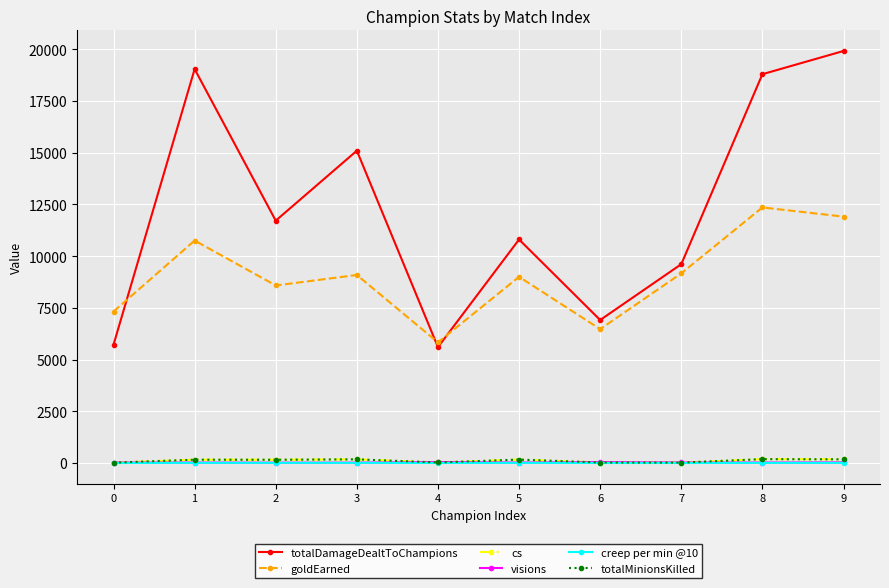

Reading left to right, what are all the values shown in this chart?

totalDamageDealtToChampions: 5721.0	19038.0	11713.0	15094.0	5600.0	10803.0	6911.0	9610.0	18791.0	19913.0
goldEarned: 7321.0	10751.0	8581.0	9088.0	5829.0	8998.0	6471.0	9166.0	12352.0	11908.0
cs: 17.0	161.0	159.0	178.0	26.0	166.0	25.0	19.0	187.0	178.0
visions: 25.0	22.0	17.0	18.0	47.0	24.0	44.0	26.0	24.0	31.0
creep per min @10: 0.5	7.6	7.4	7.4	1.4	7.0	1.2	0.7	6.8	6.9
totalMinionsKilled: 17.0	161.0	159.0	178.0	26.0	166.0	25.0	19.0	187.0	178.0